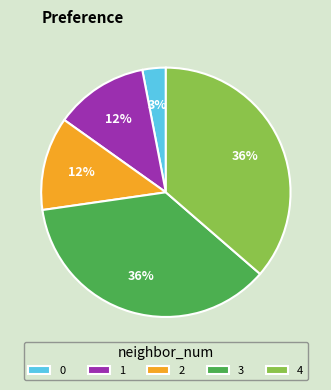

The 2 slice represents 46% of the pie. True or false?

False